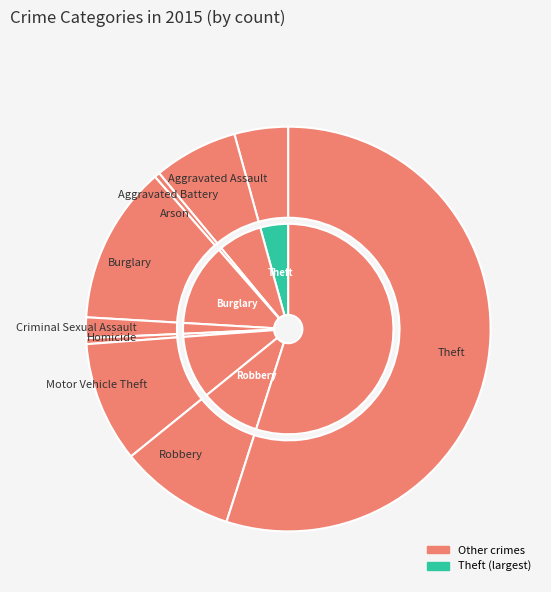

How many segments does this pie chart have?

9